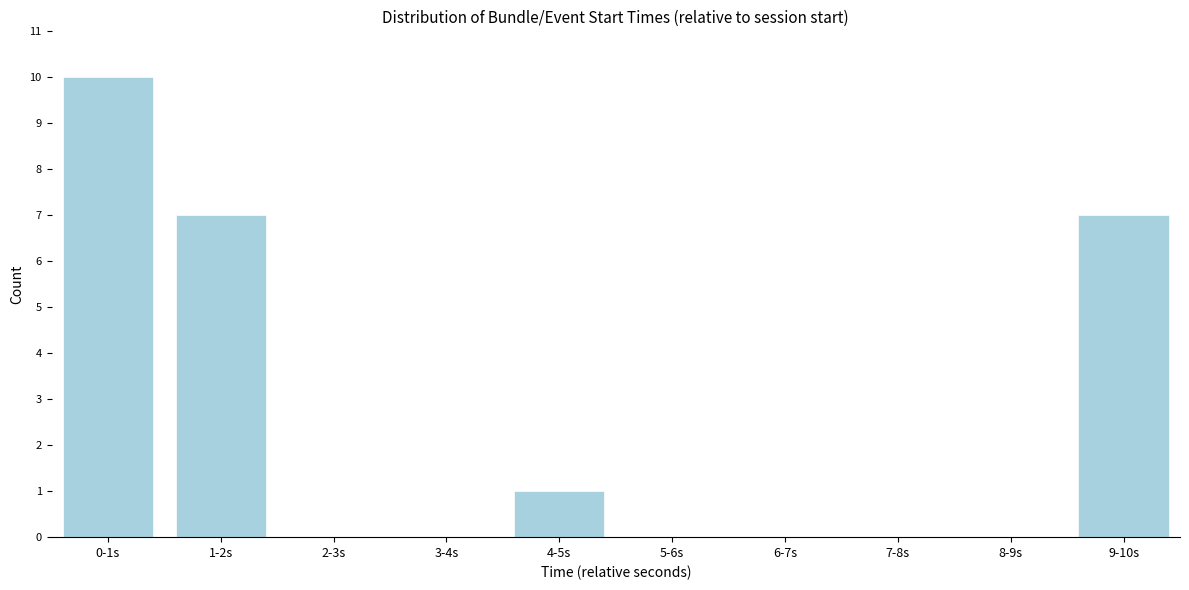

Reading left to right, list all the values displayed in this chart.

0-1s=10	1-2s=7	2-3s=0	3-4s=0	4-5s=1	5-6s=0	6-7s=0	7-8s=0	8-9s=0	9-10s=7